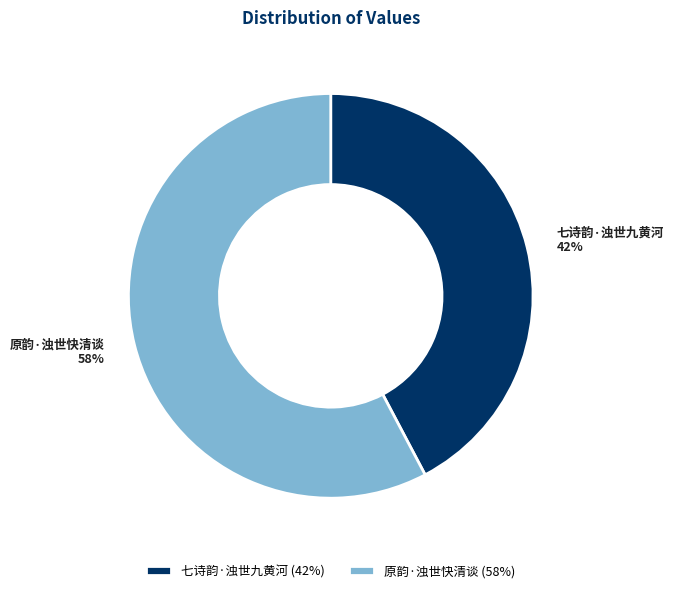

Is the sum of 七诗韵·浊世九黄河 and 原韵·浊世快清谈 greater than half?

Yes